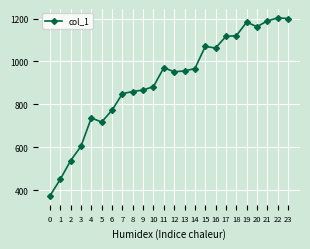

The chart shows a value of 1183 at 19. True or false?

True